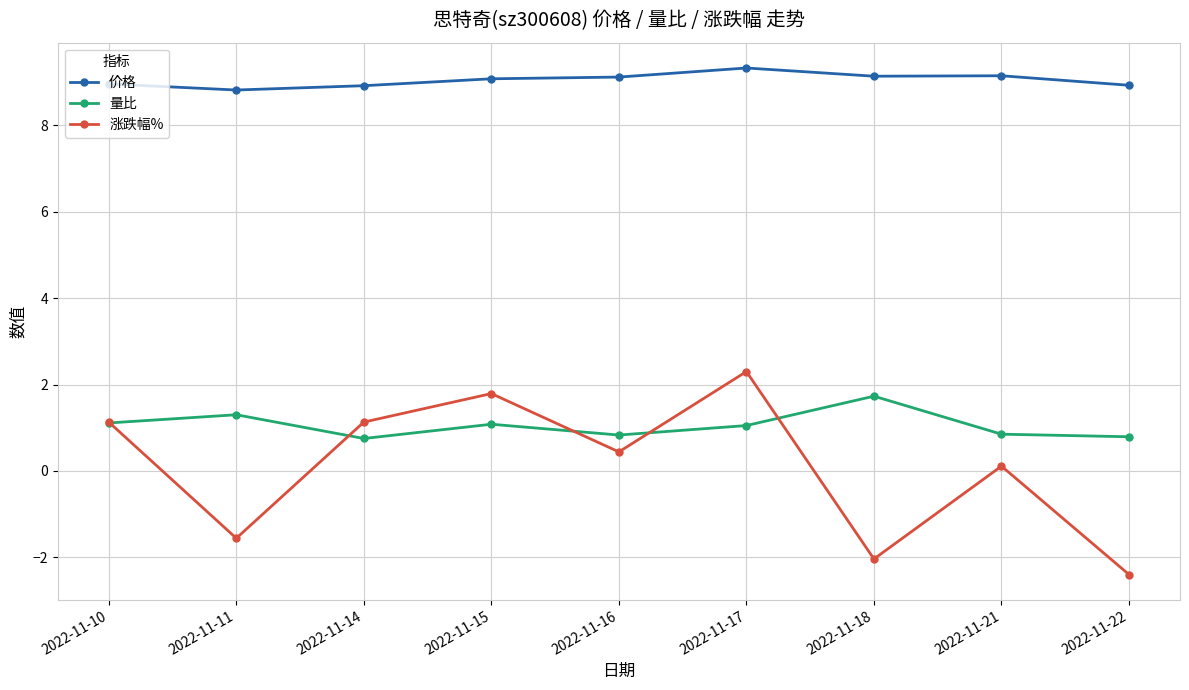

What is the difference between the highest and lowest values at 2022-11-22?

11.3